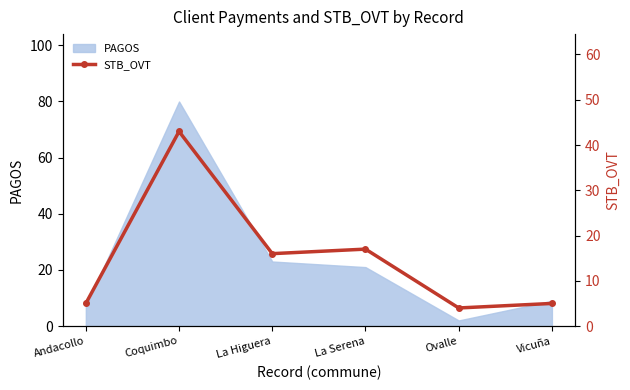

Is it true that the value at La Serena is 7?

False